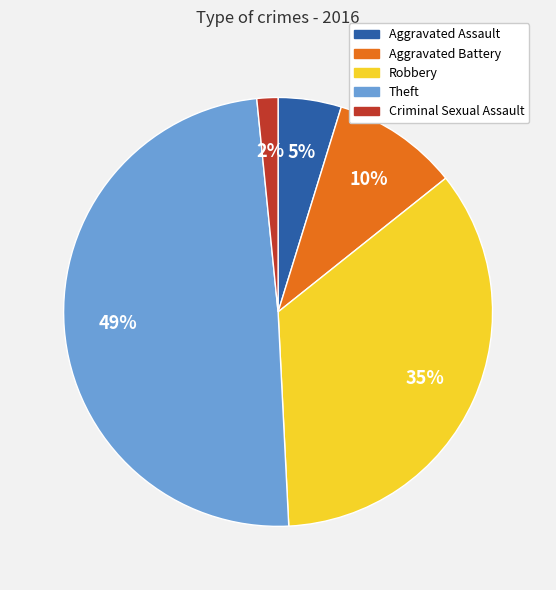

Is the sum of Aggravated Battery and Aggravated Assault greater than half?

No